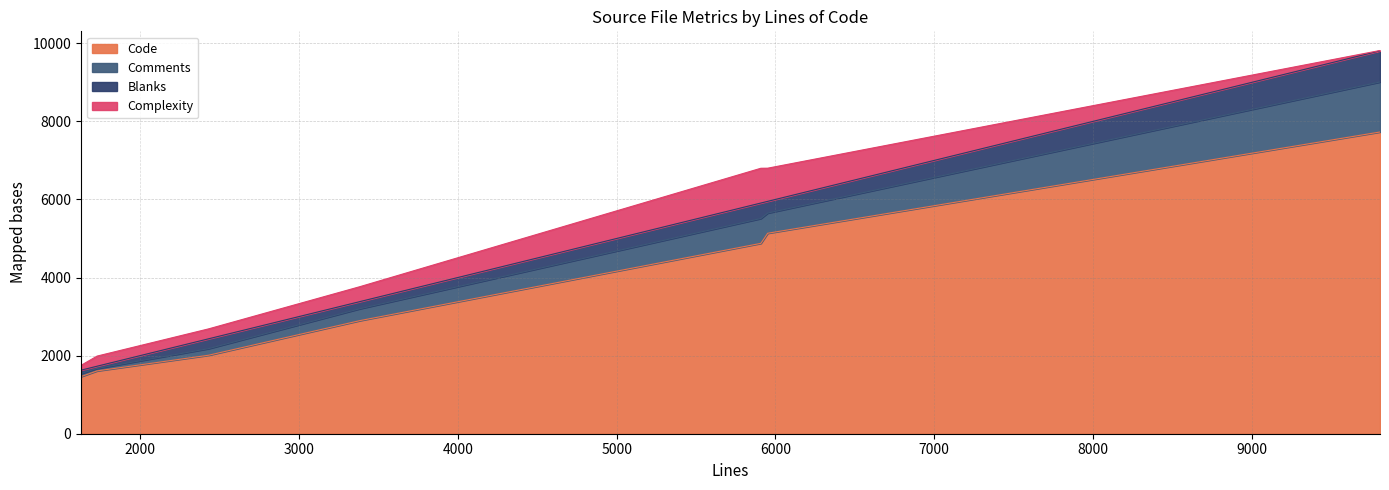

How many lines are shown in the chart?

4